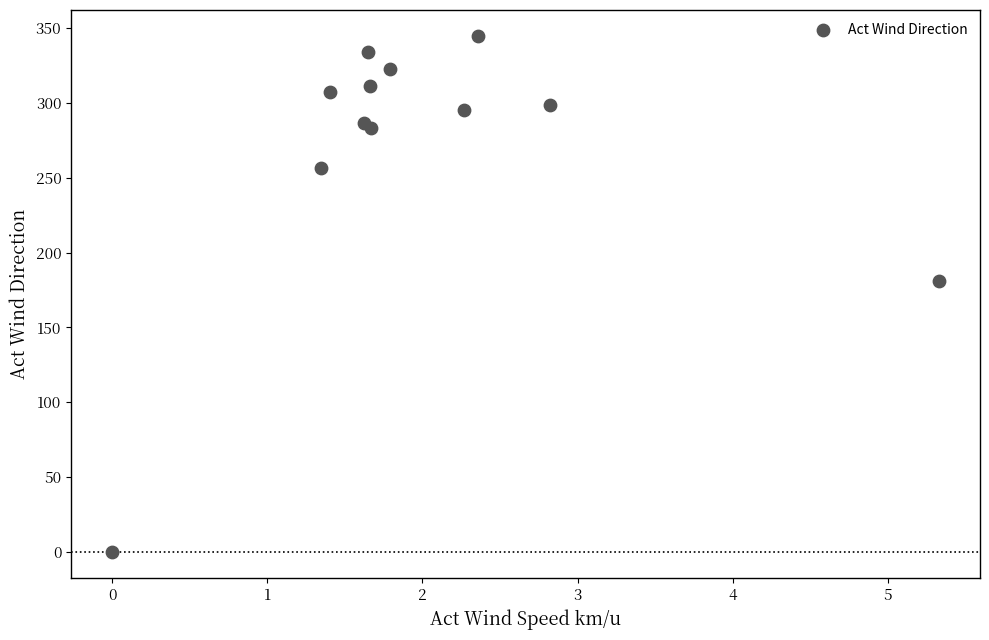

What Y value in the scatter plot is closest to 172?

181.2